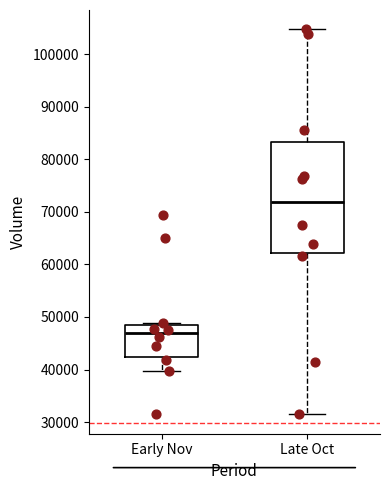

Where does the lower whisker of the box for Late Oct end on the y-axis? The values are not printed on the chart, so give them approximately, as read against the axis.

32000